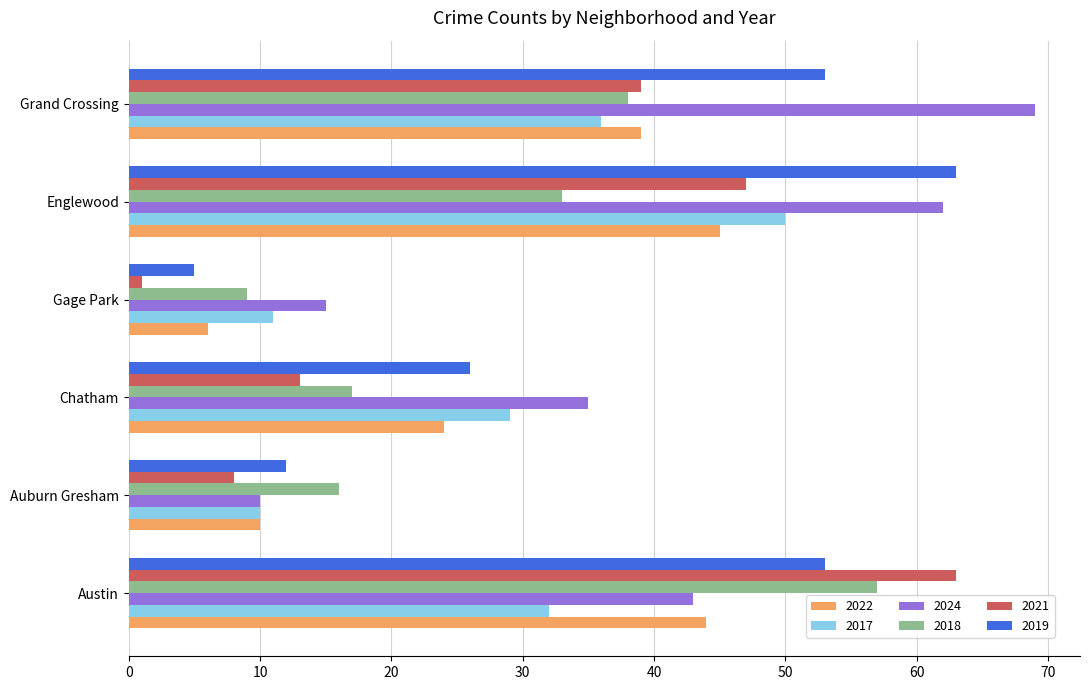

What is the difference between the highest and lowest values at Englewood?

30